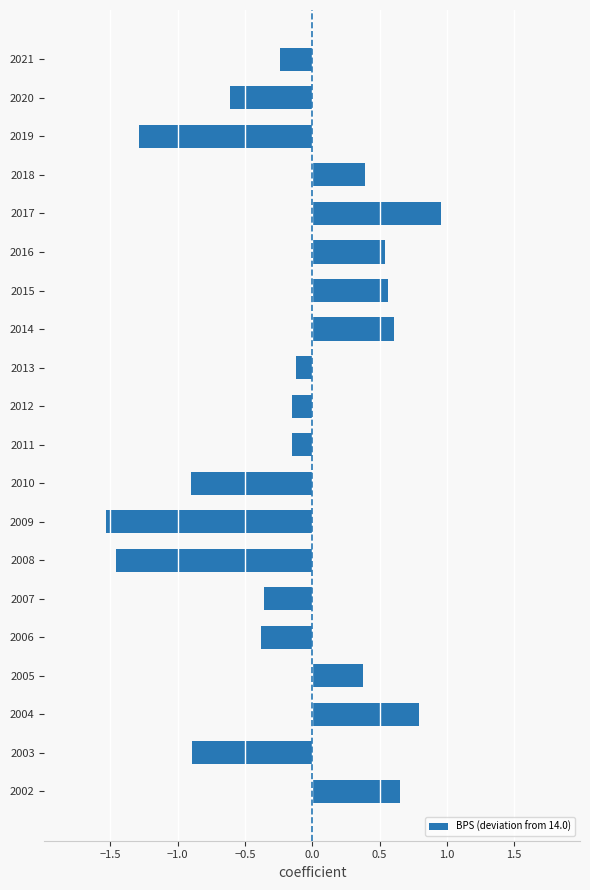

Is it true that the value at 2021 is -0.4?

False